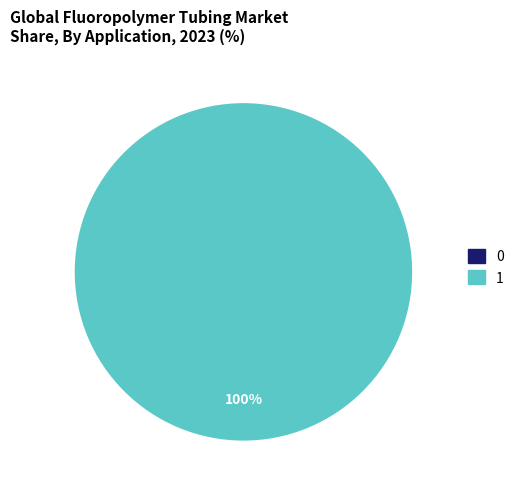

The 0 slice represents 0% of the pie. True or false?

True